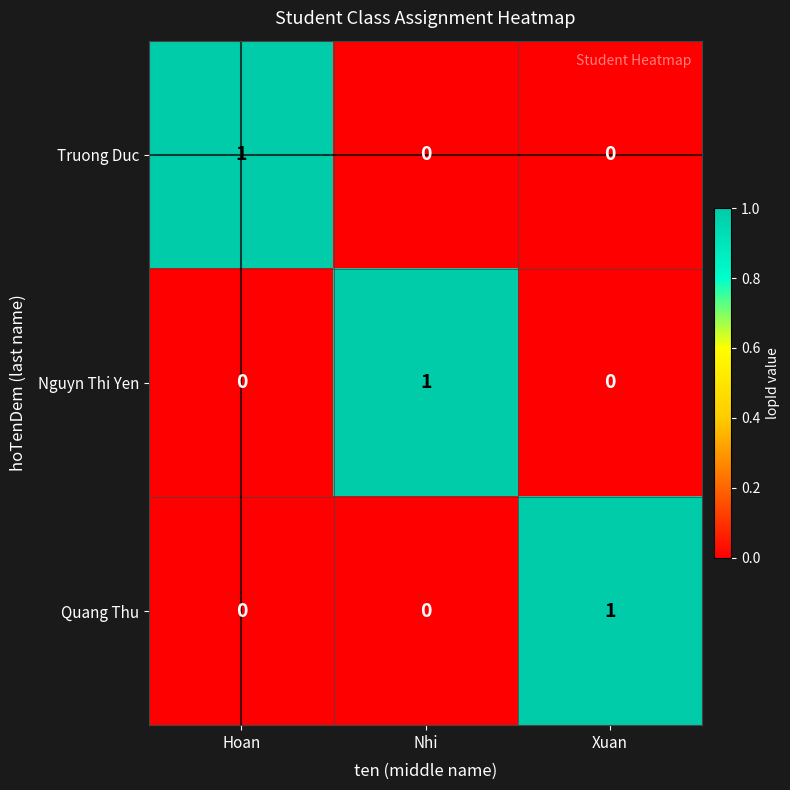

Is the value of Quang Thu at Xuan greater than the value of Truong Duc at Nhi?

Yes